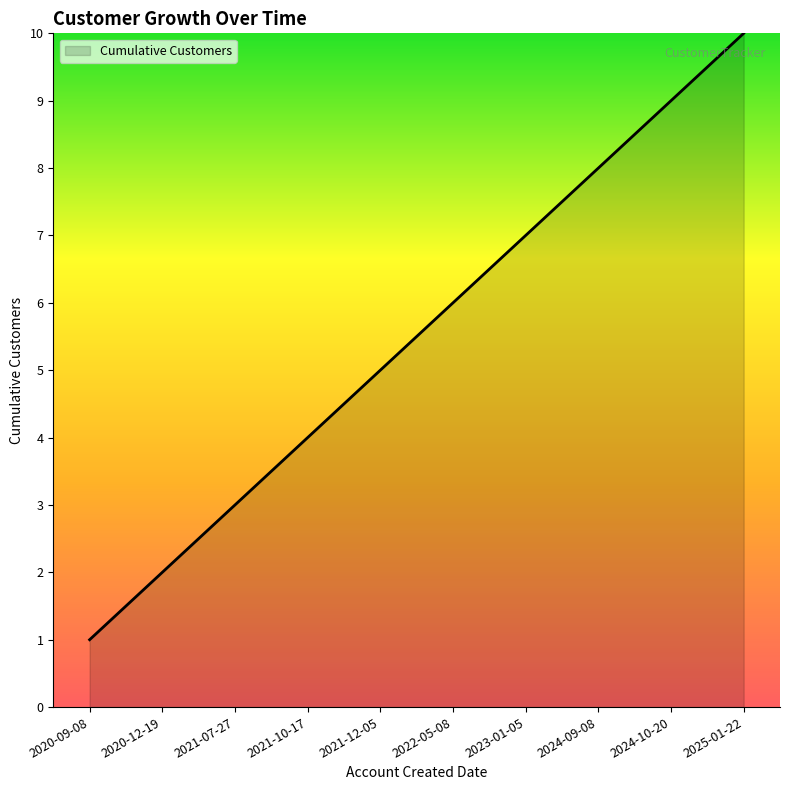

What is the sum of all values?

55